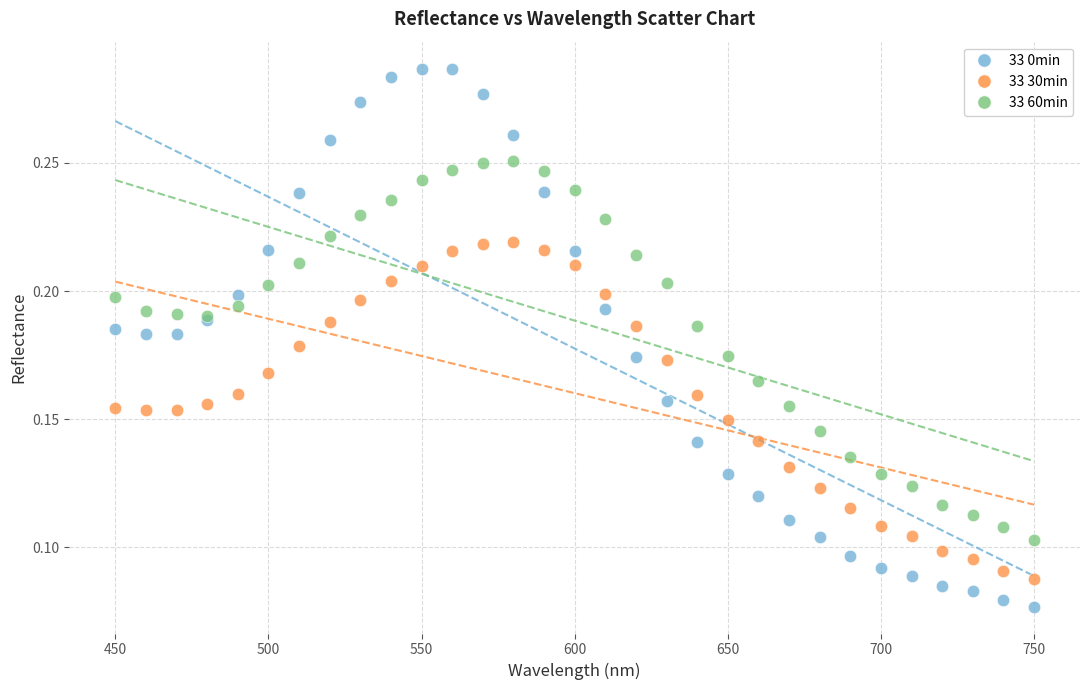

Which series has the largest Y range (max minus min)?

33 0min